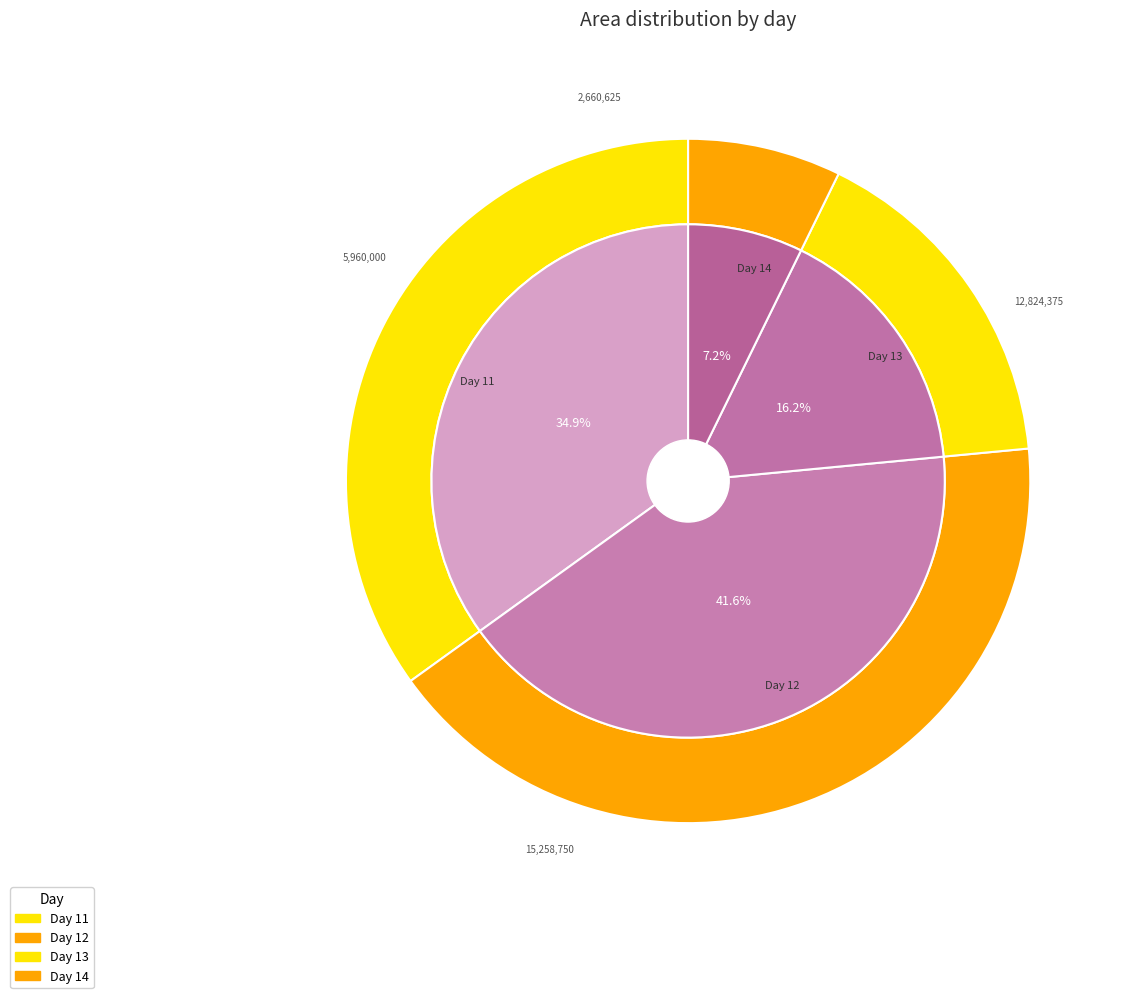

Does 24 represent more than half of the total?

No